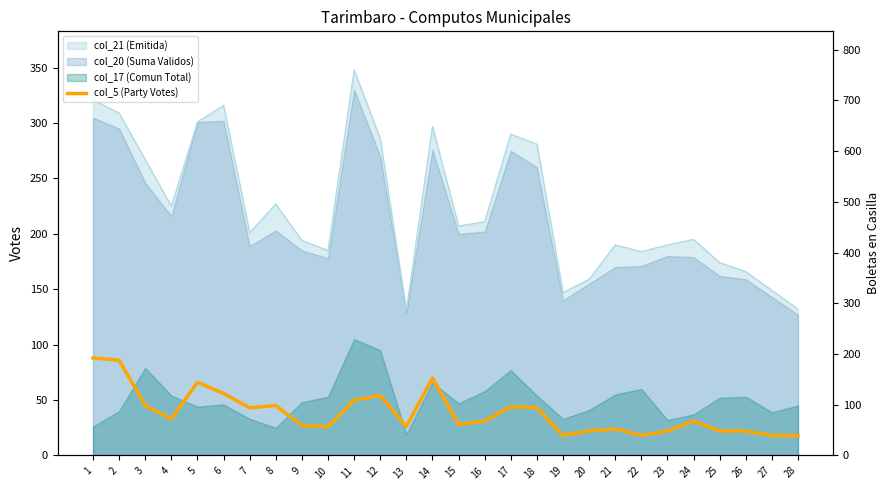

Which has a higher value, 2 or 1?

1